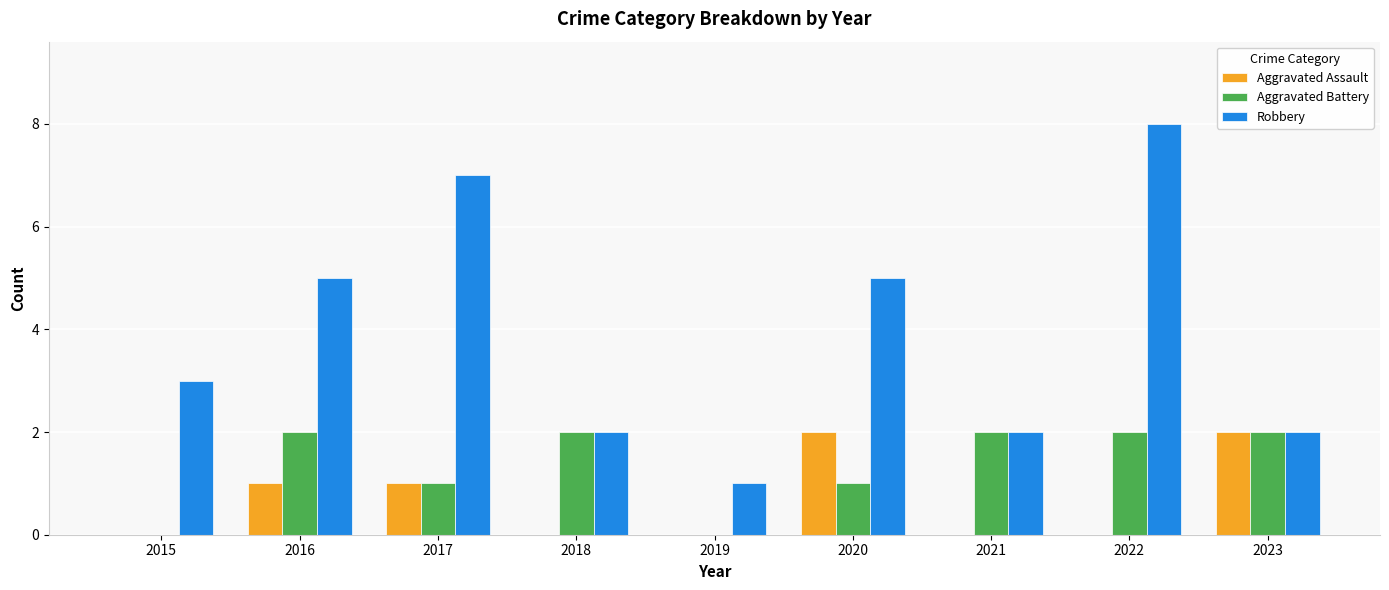

What is the highest value of the Aggravated Assault series?

2